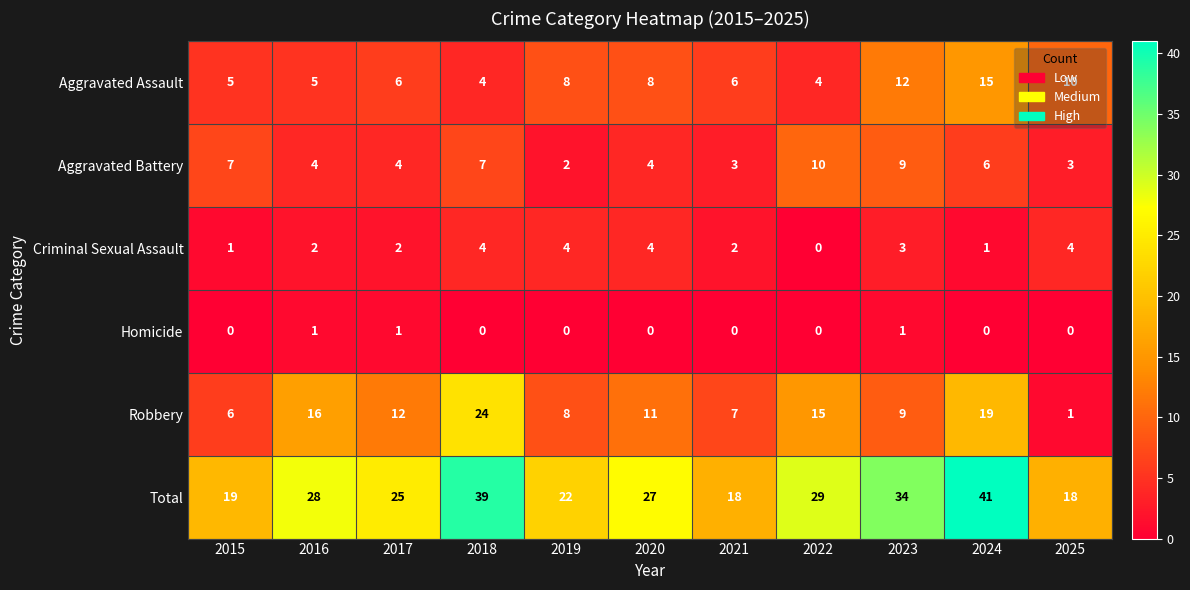

Count the number of data series in this chart.

6